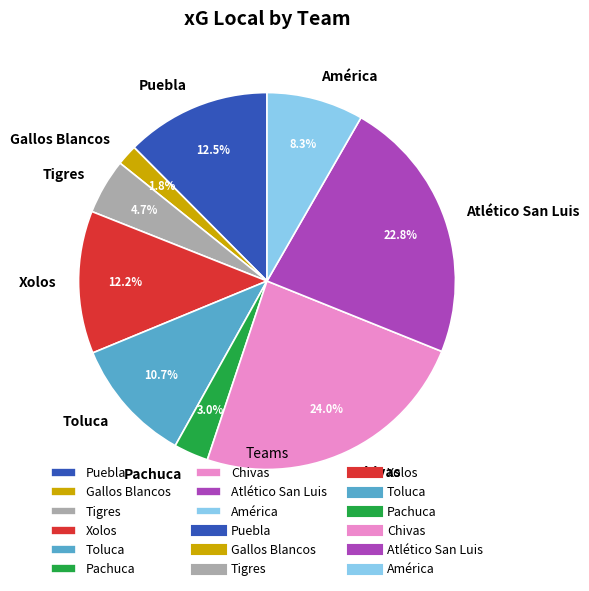

The Pachuca slice represents 3% of the pie. True or false?

True